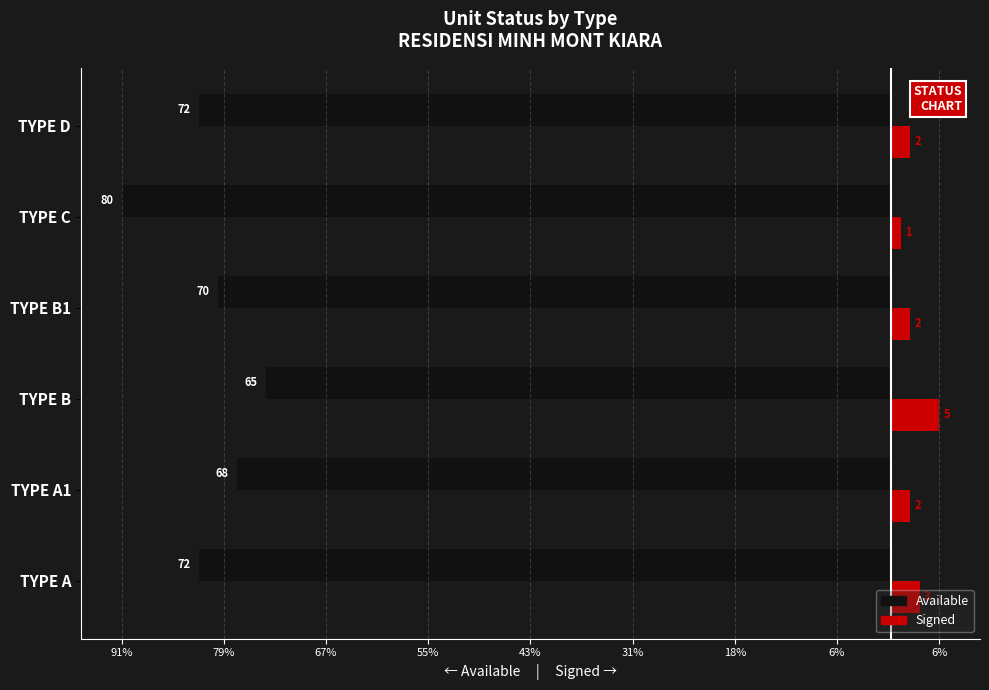

What are all the series names shown in the legend?

Available, Signed